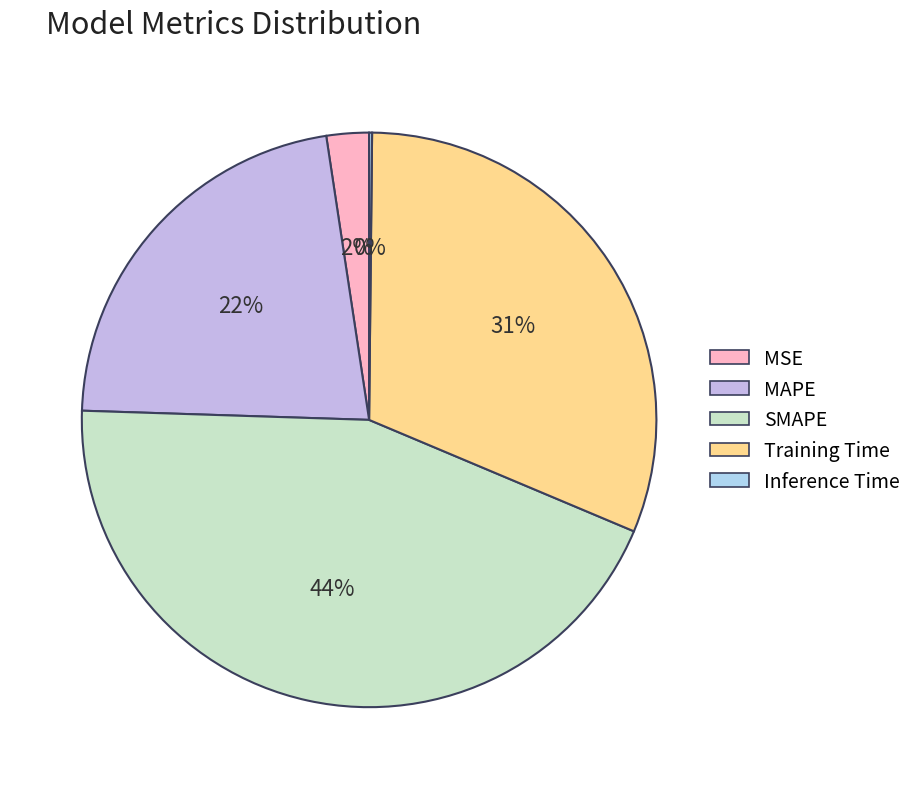

Rank the categories by value from lowest to highest.

Inference Time, MSE, MAPE, Training Time, SMAPE